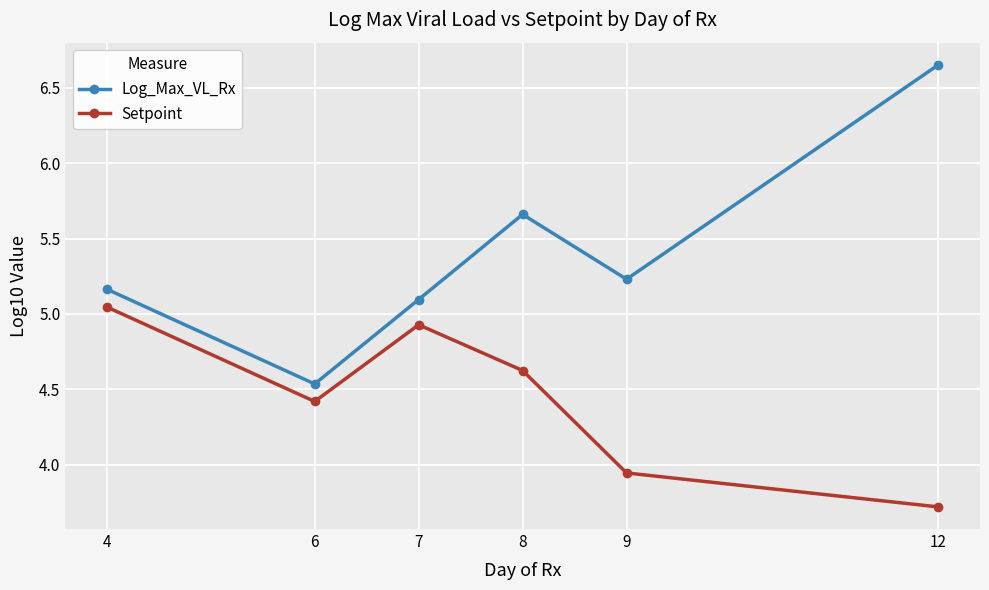

Rank the categories by Setpoint value from highest to lowest.

4, 7, 8, 6, 9, 12